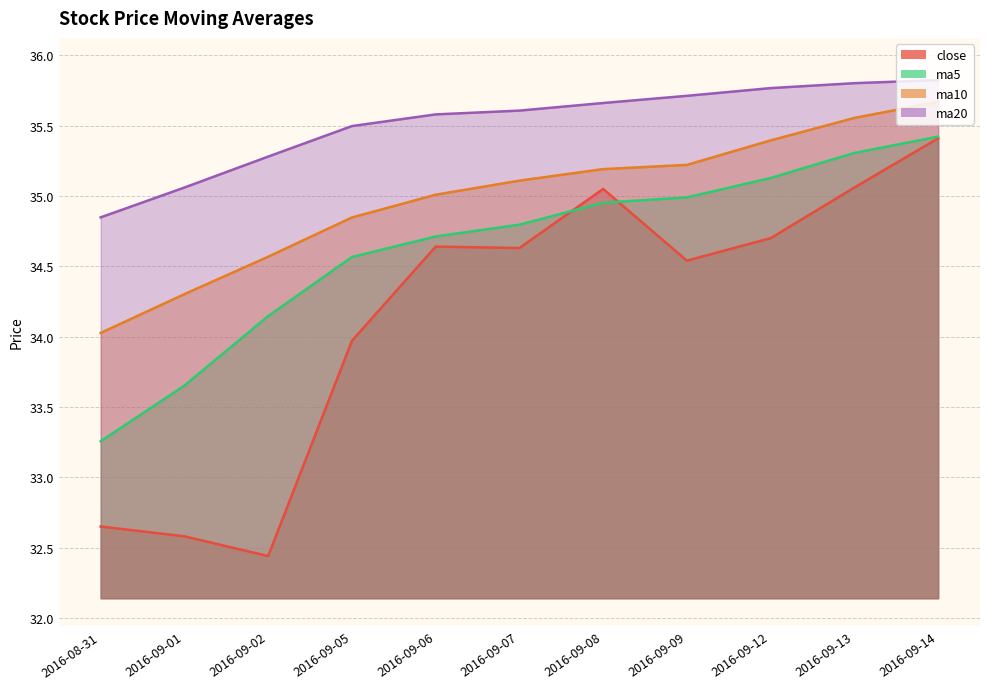

True or false: close and ma10 cross at least once.

False